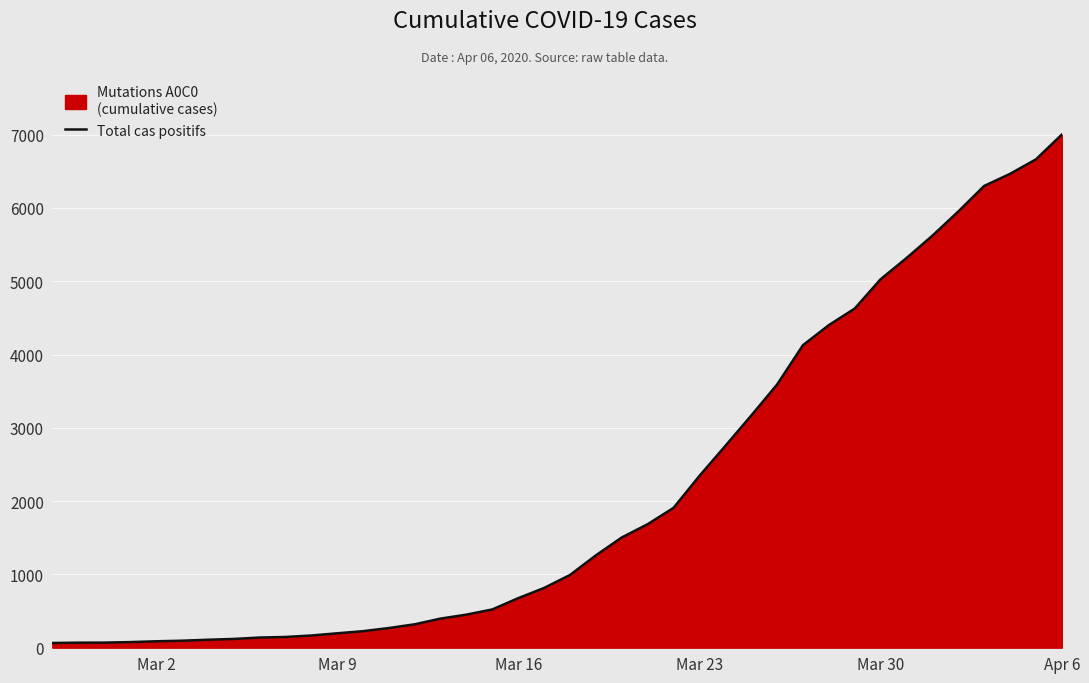

What is the sum of all values?

85719